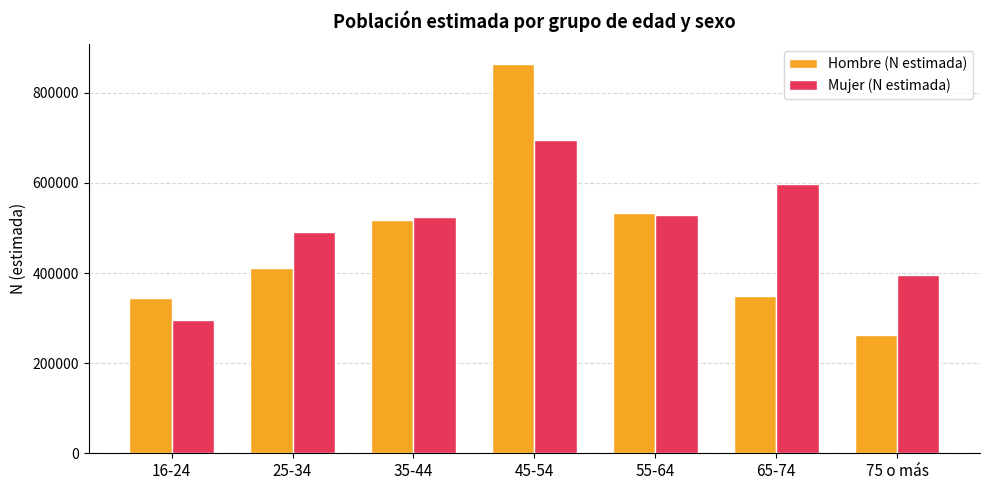

Count the number of data series in this chart.

2